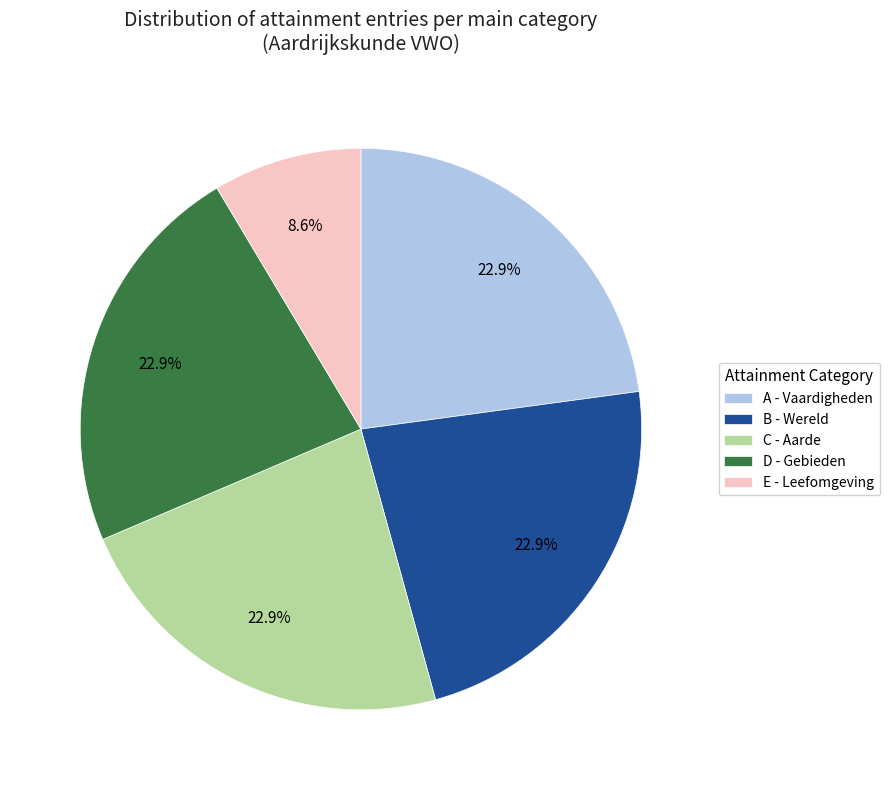

Is there a majority slice in this chart?

No